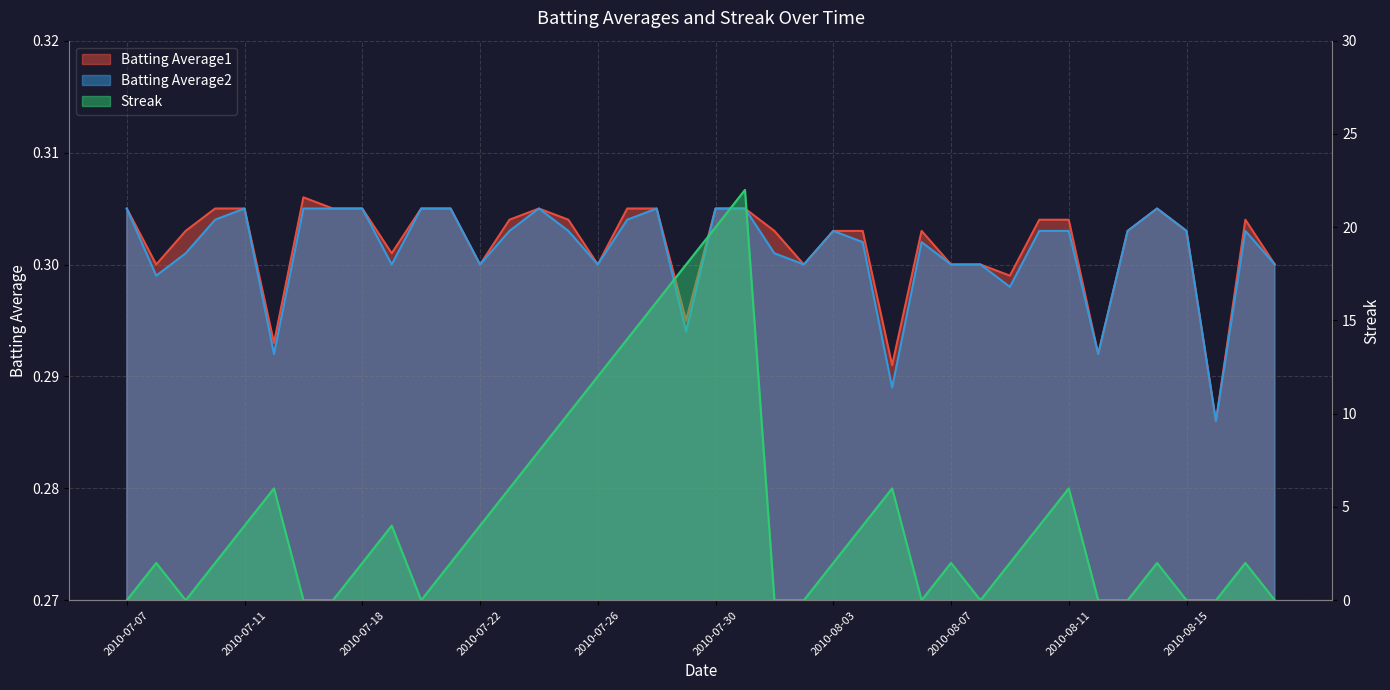

Rank the series at 2010-08-13 from lowest to highest value.

Streak, Batting Average1, Batting Average2